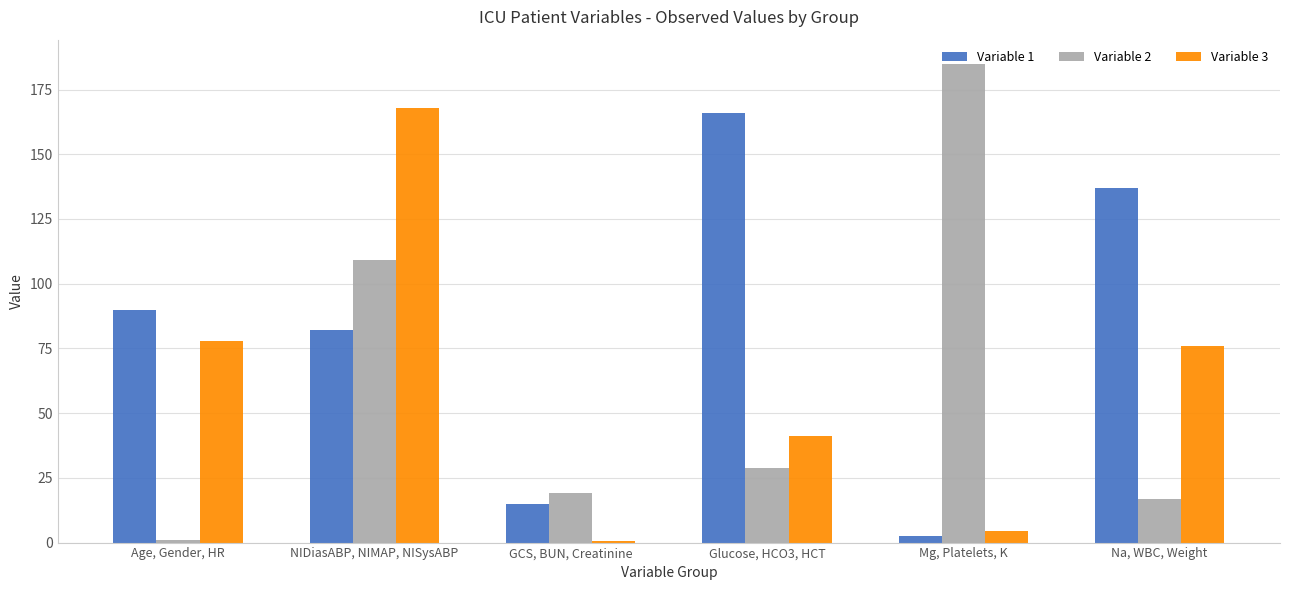

Rank the series by their maximum value, from lowest to highest.

Variable 1, Variable 3, Variable 2